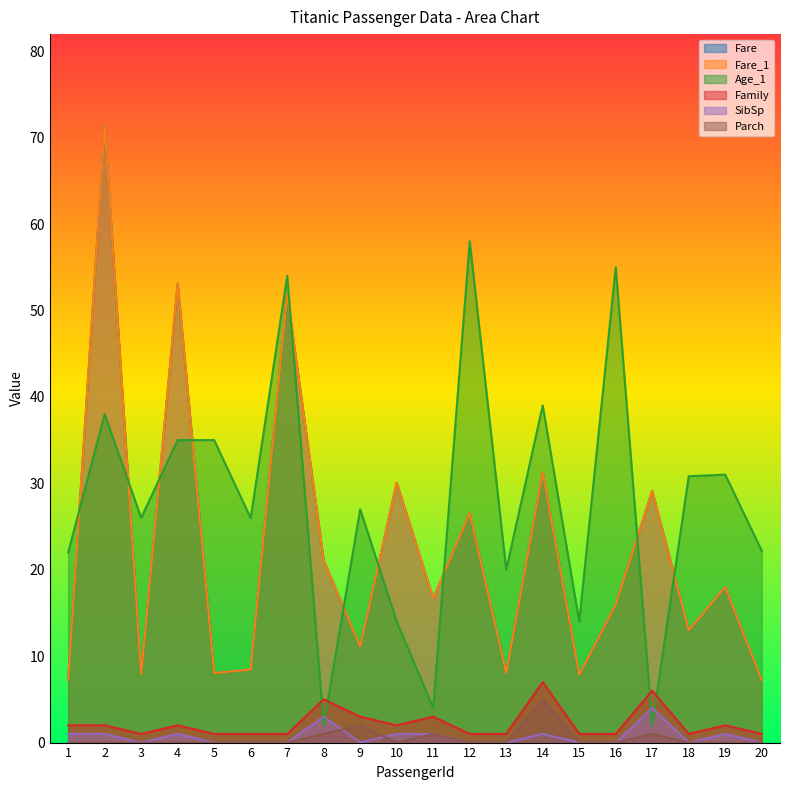

Is it true that SibSp equals 1.0 at 4?

True